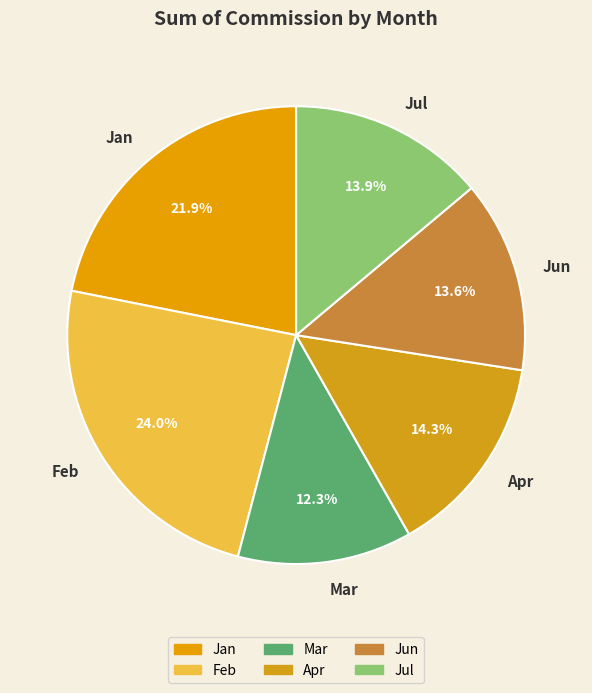

Which category has the smallest portion of the pie?

Mar